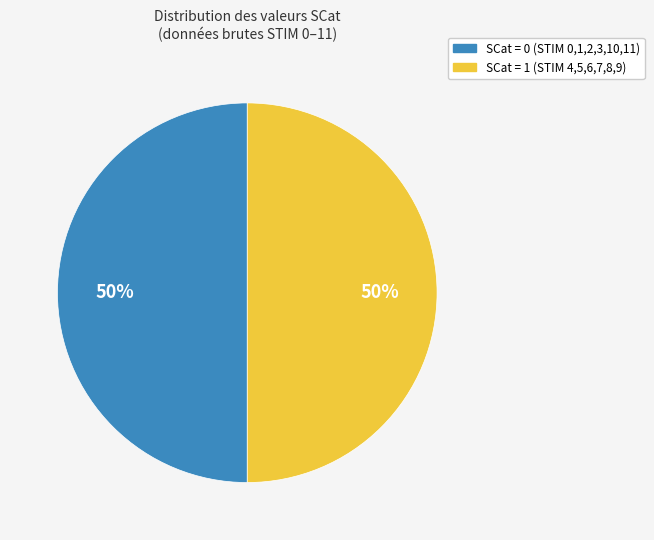

Is the sum of SCat = 0 and SCat = 1 greater than half?

Yes